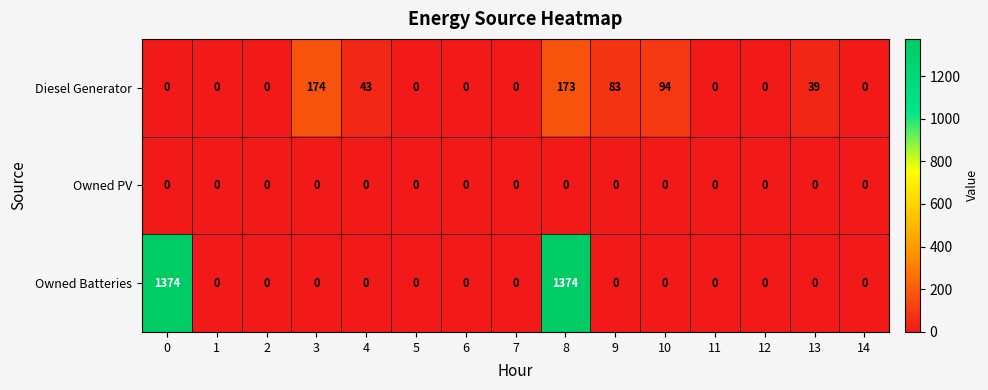

What is the difference between the maximum and minimum values in the Owned Batteries series?

1374